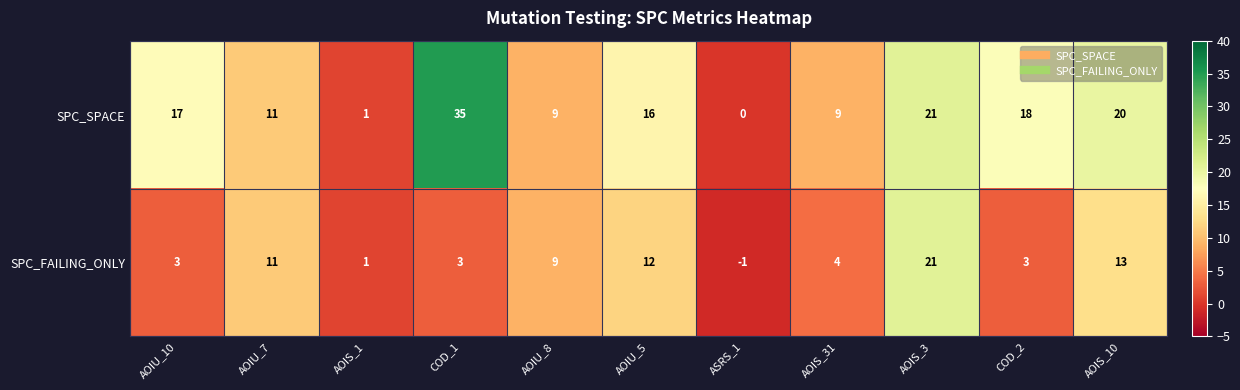

The SPC_FAILING_ONLY series shows 21 at AOIS_3. True or false?

True